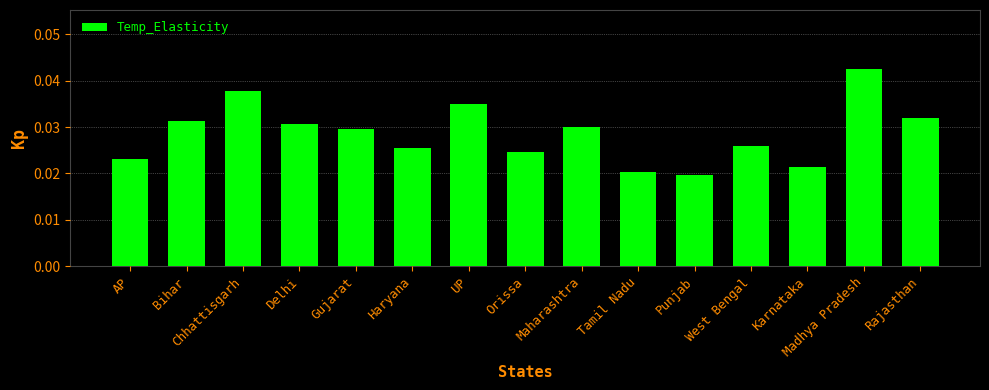

How many values are between 0 and 1?

15